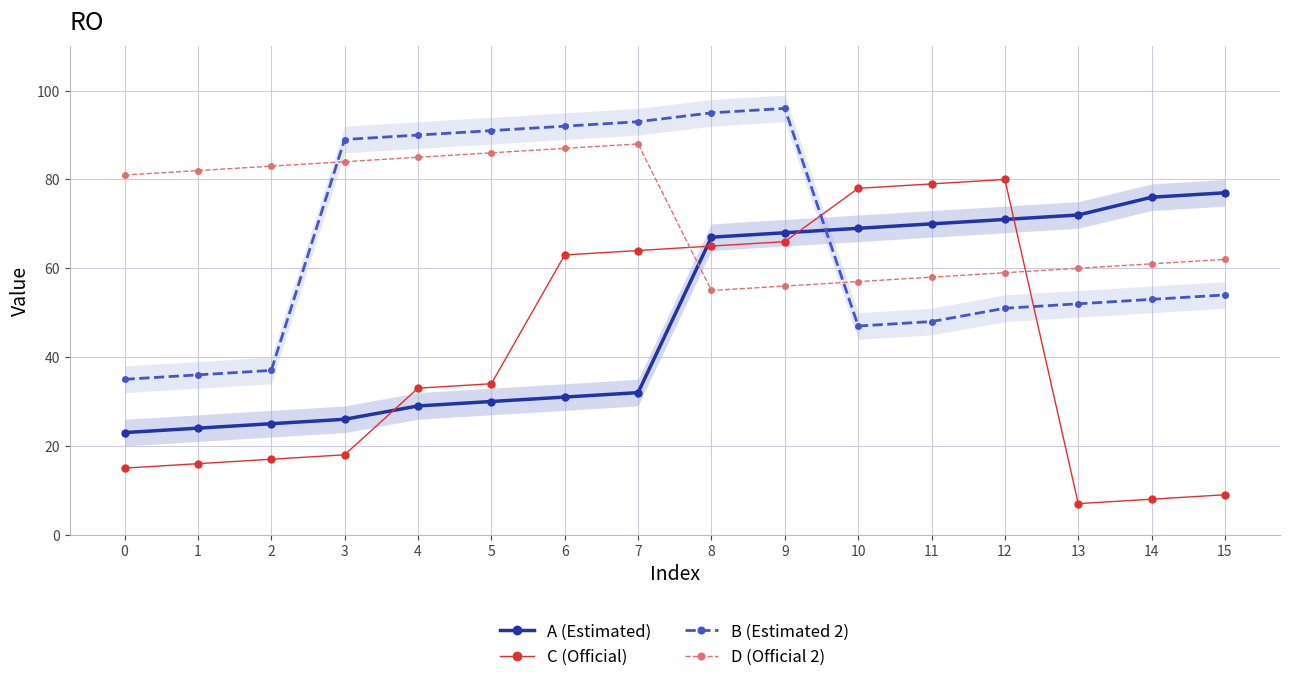

What is the total value across all series at 13?

191